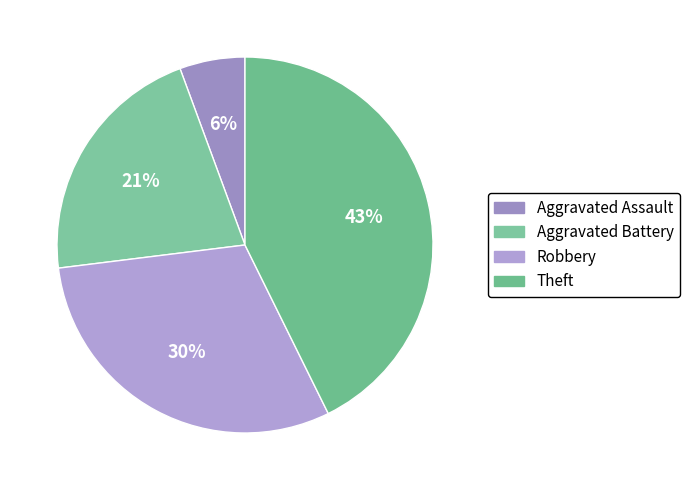

Does Aggravated Assault represent more than half of the total?

No